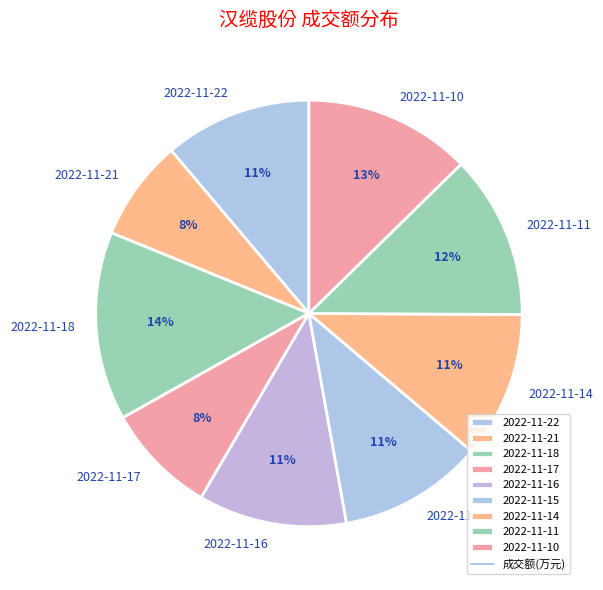

To the nearest percent, what percentage of the pie is 2022-11-16?

11%